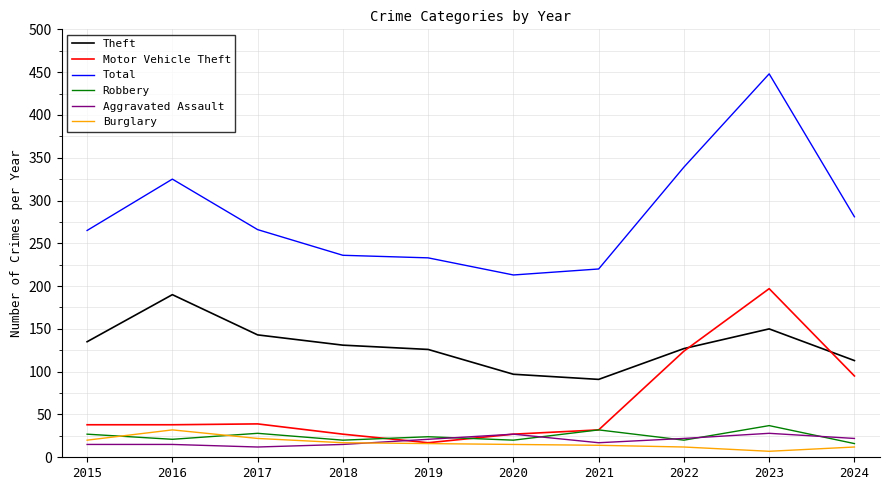

Does the chart display data point markers on the line(s)?

No